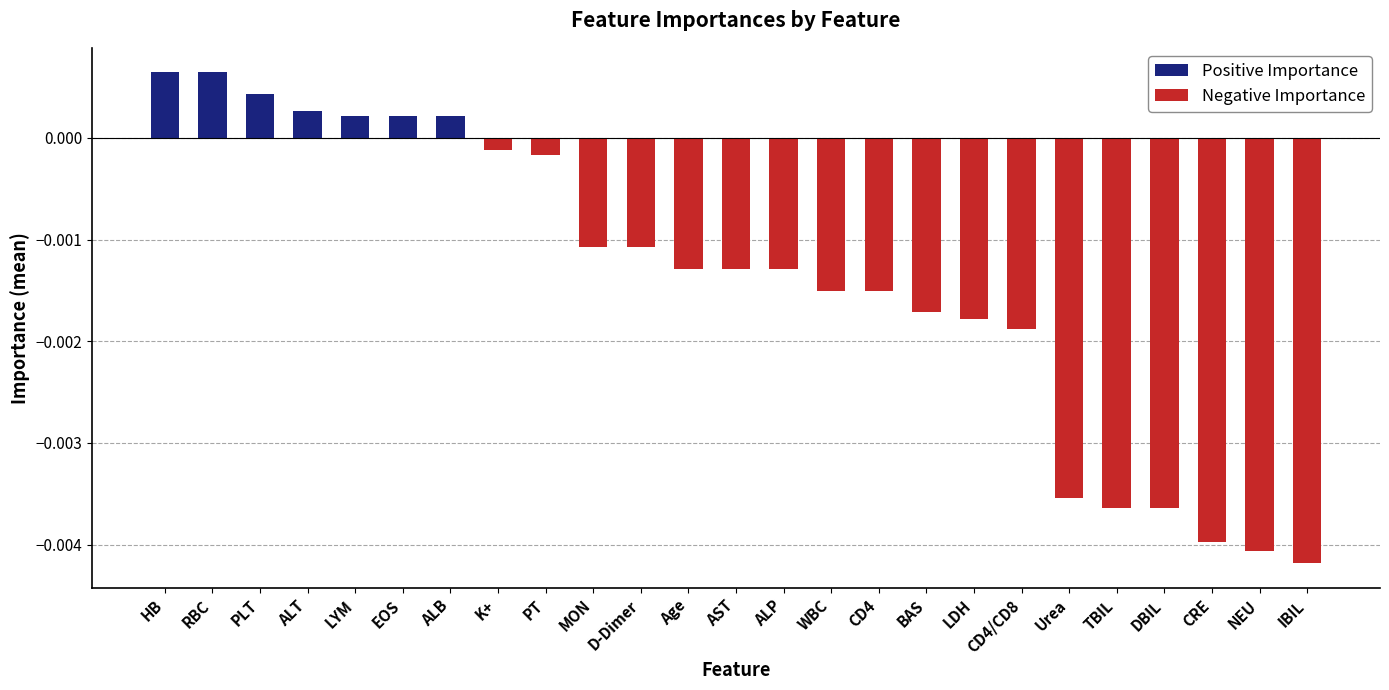

List the labels in order of value, smallest first.

IBIL, NEU, CRE, TBIL, DBIL, Urea, CD4/CD8, LDH, BAS, WBC, CD4, AST, ALP, Age, D-Dimer, MON, PT, K+, LYM, EOS, ALB, ALT, PLT, HB, RBC